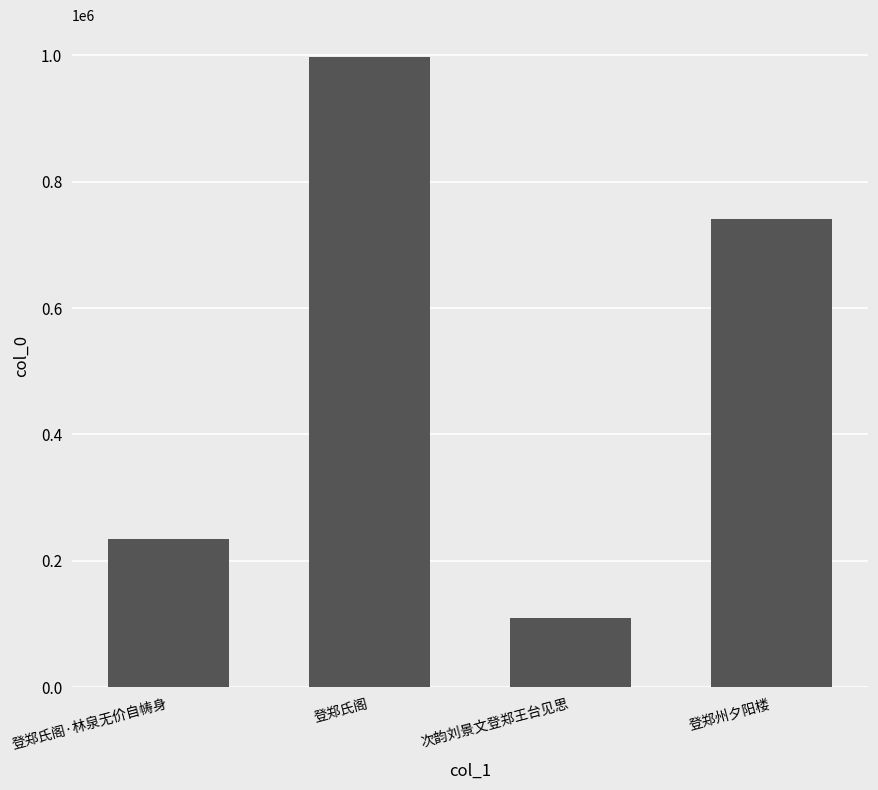

How many bars are there in total?

4